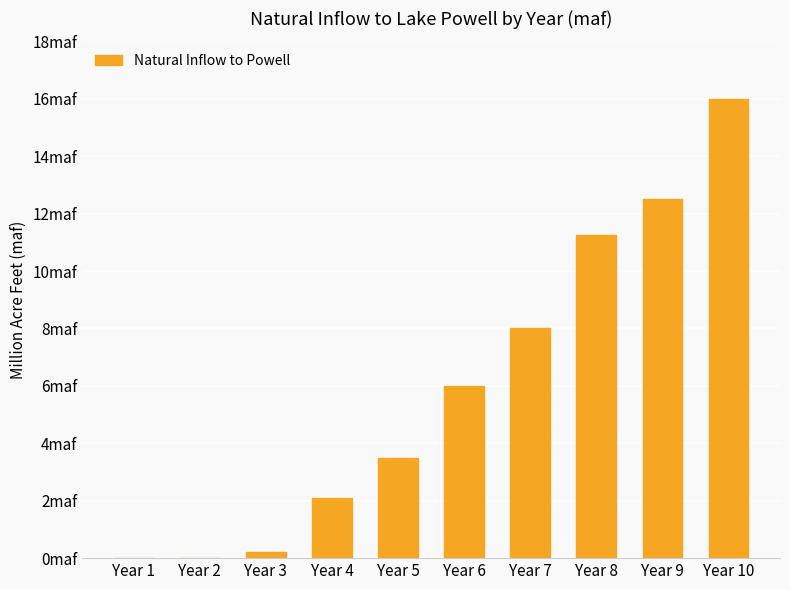

What is the approximate value at Year 10?

16.0